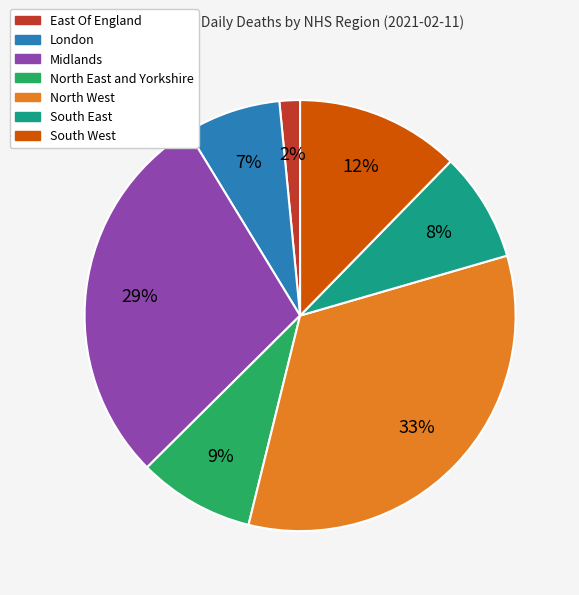

To the nearest percent, what is the average slice percentage?

14%